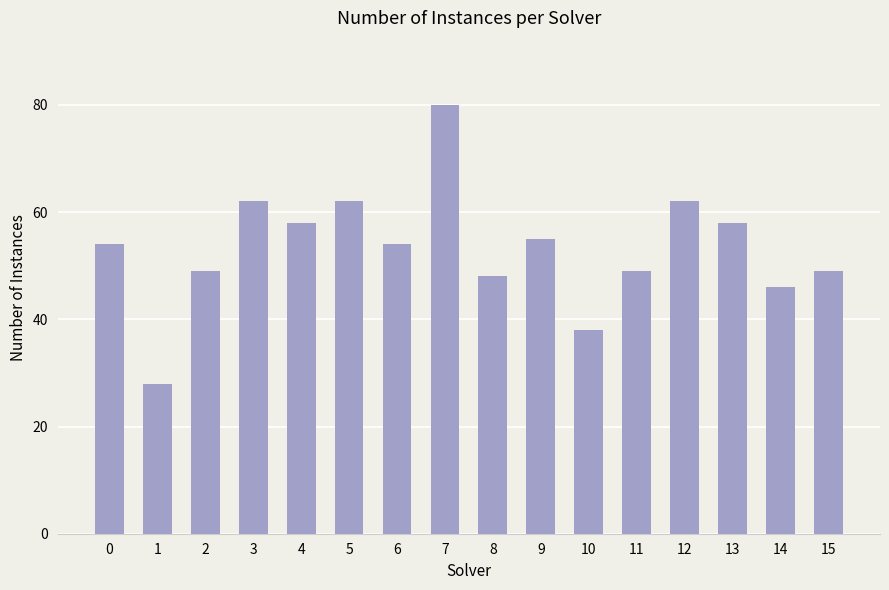

How many bars are there in total?

16